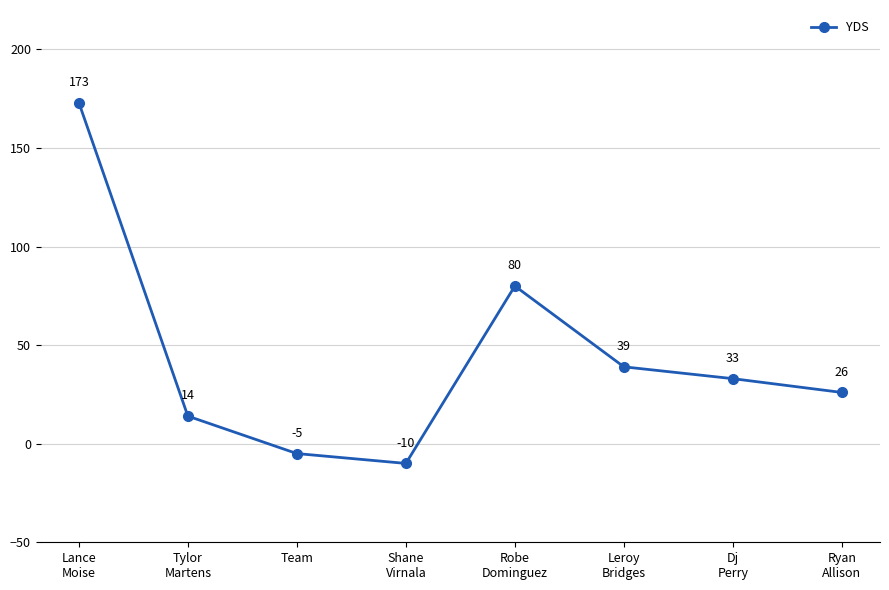

What is the value of the 4th point from the left?

-10